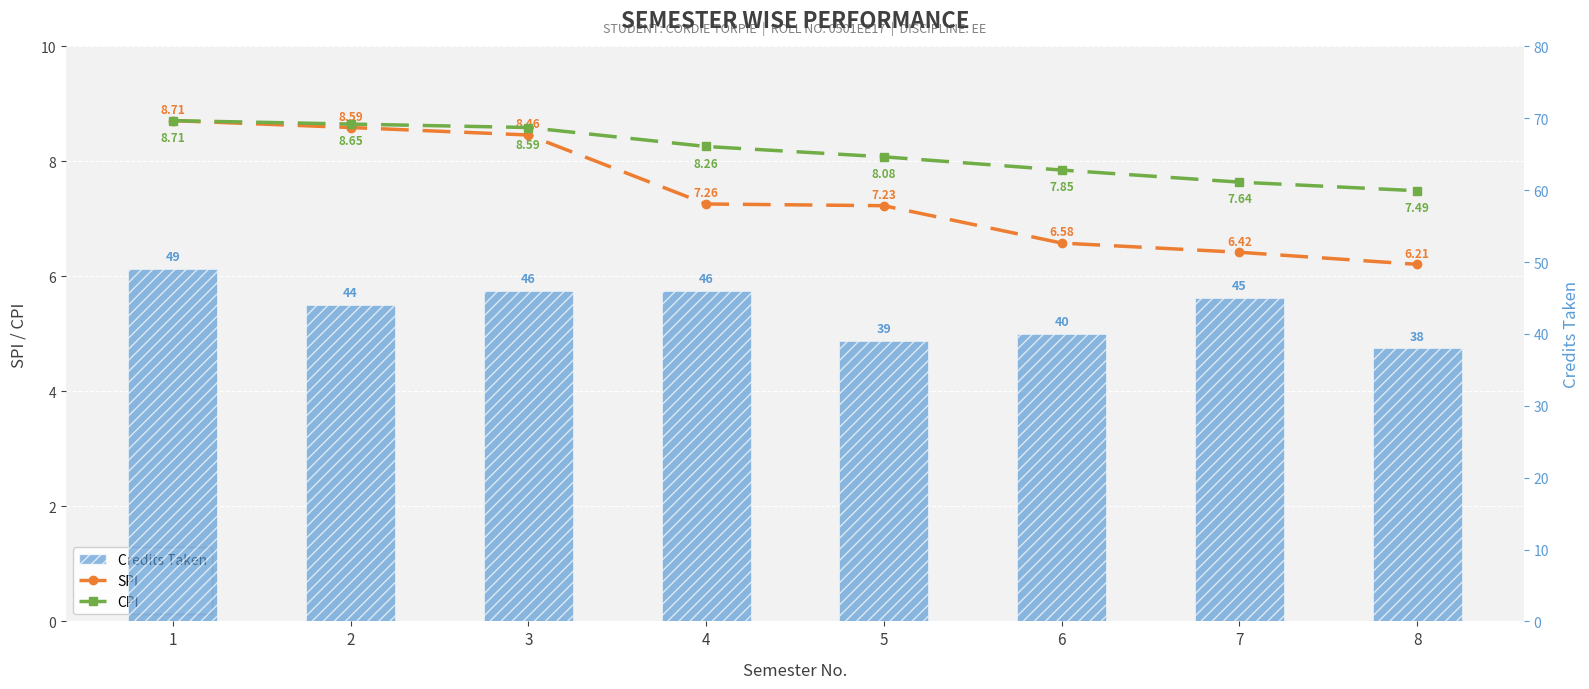

What is the minimum value for SPI?

6.2